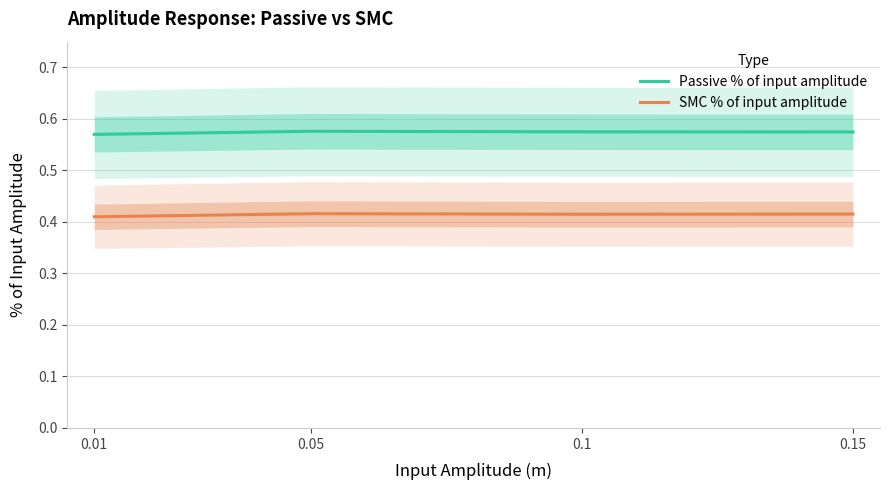

Which has a higher value, 0.1 or 0.05?

0.05